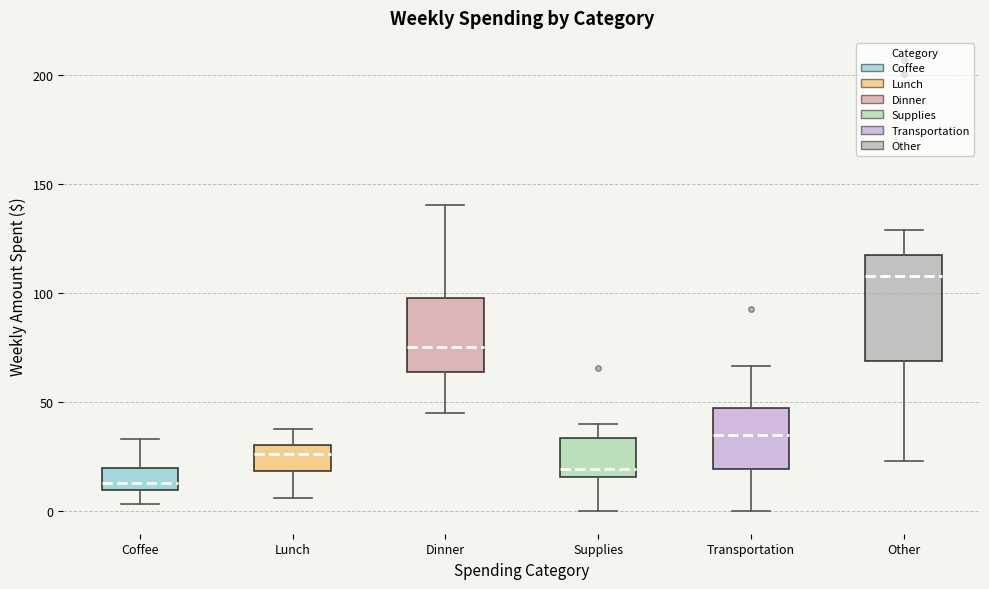

Reading left to right, transcribe this box plot: for each box, give where its median line is, the range the box spans, and where its two whiskers end, as read against the y-axis. The values are not printed on the chart, so give them approximately, as read against the axis.

Coffee: median 15, box 10 to 20, whiskers 5 to 35
Lunch: median 25, box 20 to 30, whiskers 5 to 40
Dinner: median 75, box 65 to 100, whiskers 45 to 140
Supplies: median 20, box 15 to 35, whiskers 0 to 40
Transportation: median 35, box 20 to 45, whiskers 0 to 65
Other: median 110, box 70 to 115, whiskers 25 to 130